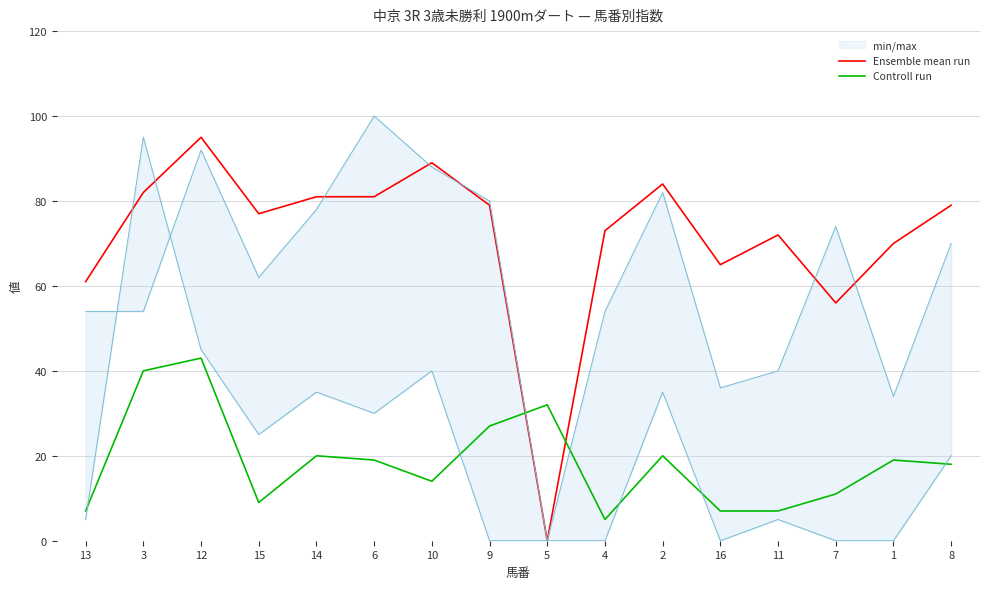

What is the label of the 4th point from the left?

15